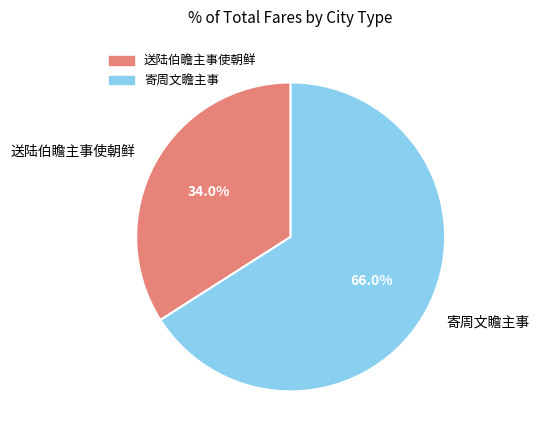

To the nearest percent, what percentage of the pie is 送陆伯瞻主事使朝鲜?

34%